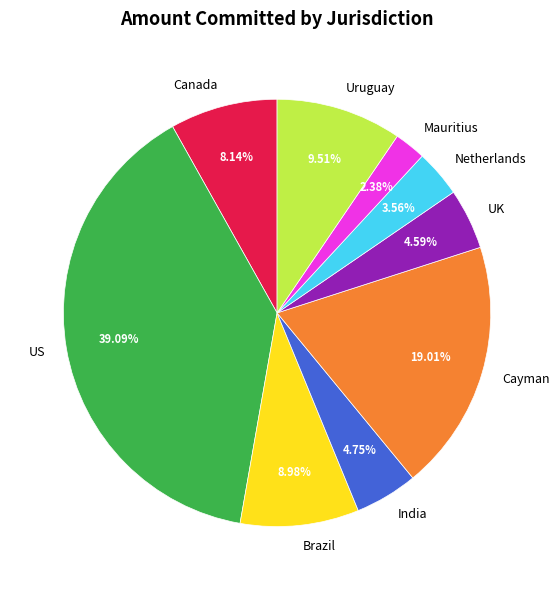

Combined, do US and UK account for over 50%?

No